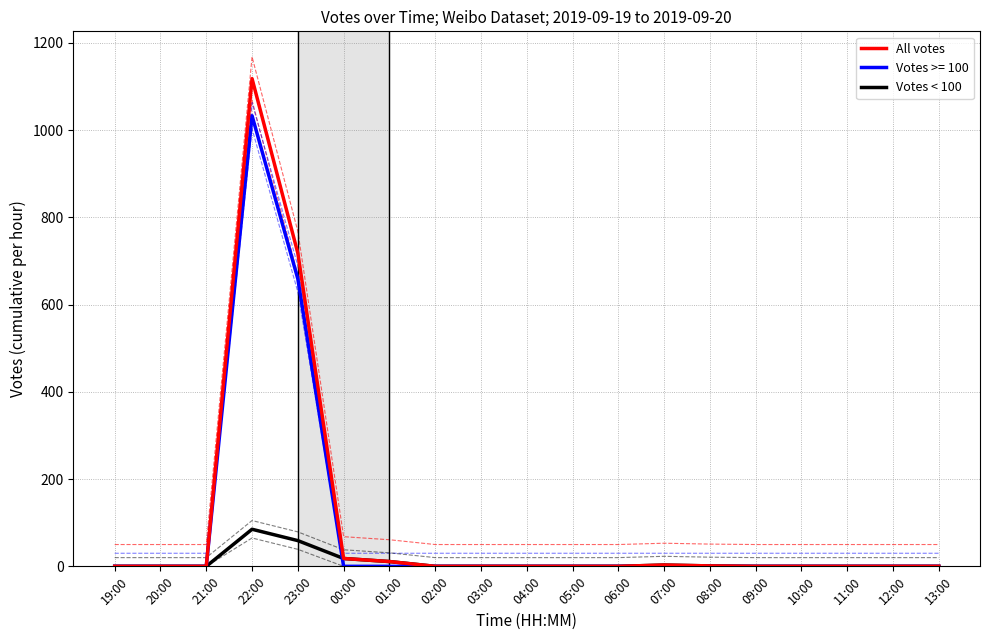

How many values in the All votes series exceed 0?

6